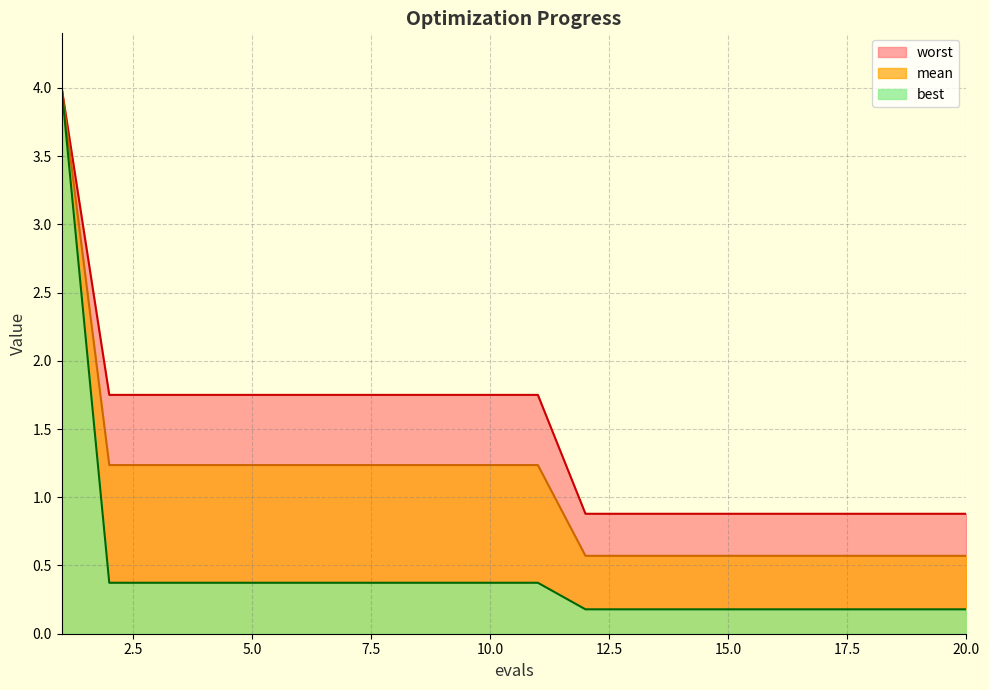

At 15.0, list the series in order from smallest to largest.

best, mean, worst